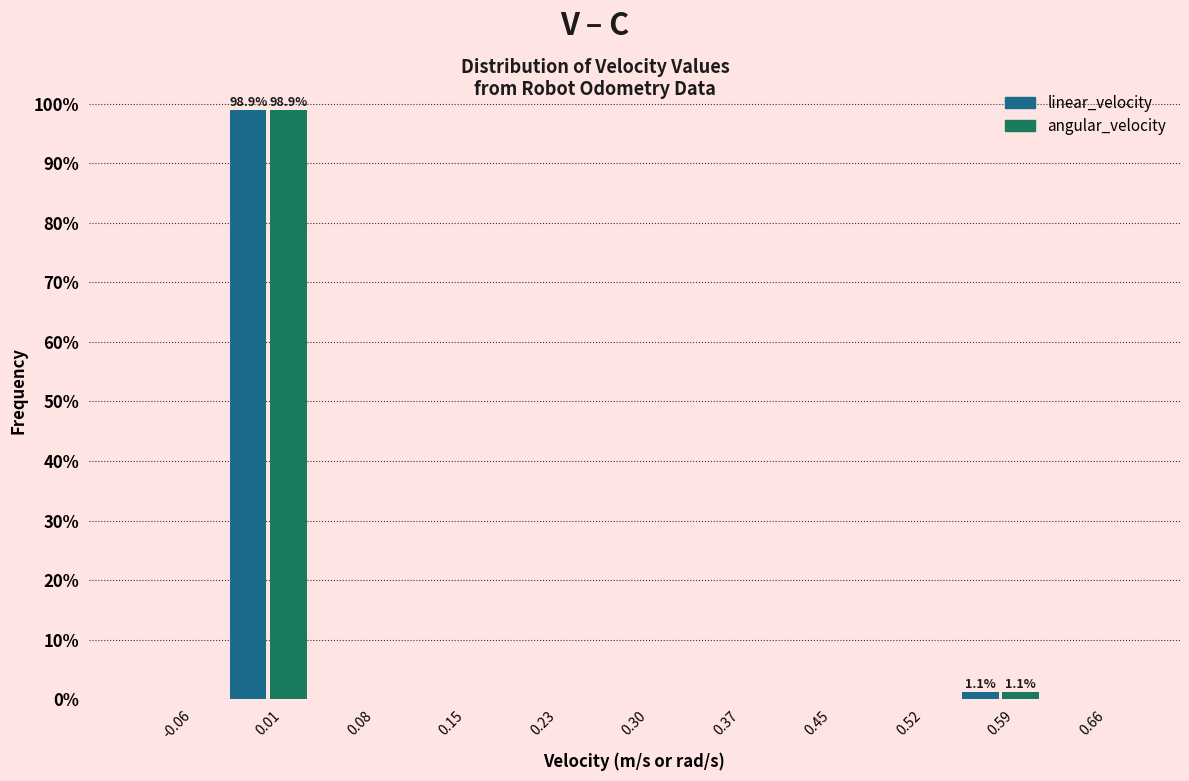

In the linear_velocity series, which range on the x-axis has the tallest bar?

-0.03 to 0.05